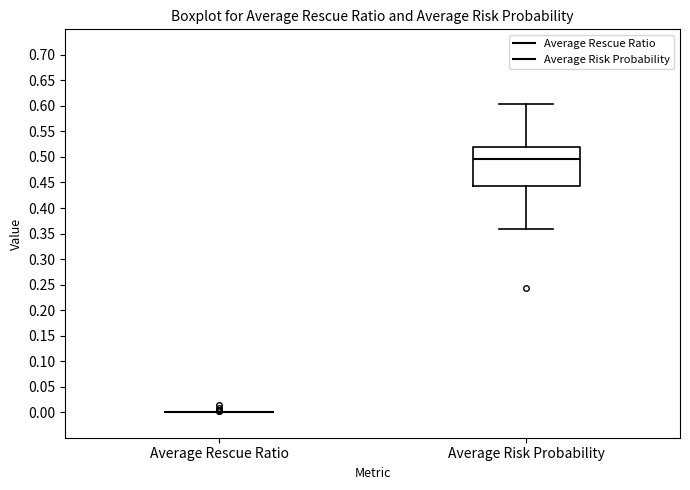

Reading left to right, transcribe this box plot: for each box, give where its median line is, the range the box spans, and where its two whiskers end, as read against the y-axis. The values are not printed on the chart, so give them approximately, as read against the axis.

Average Rescue Ratio: box collapsed to a line at 0.000, whiskers 0.000 to 0.000
Average Risk Probability: median 0.495, box 0.440 to 0.520, whiskers 0.360 to 0.605